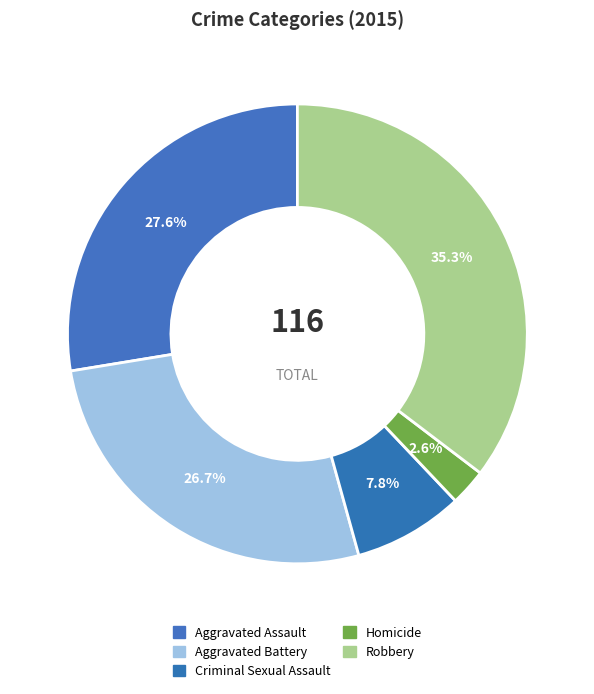

How many segments does this pie chart have?

5